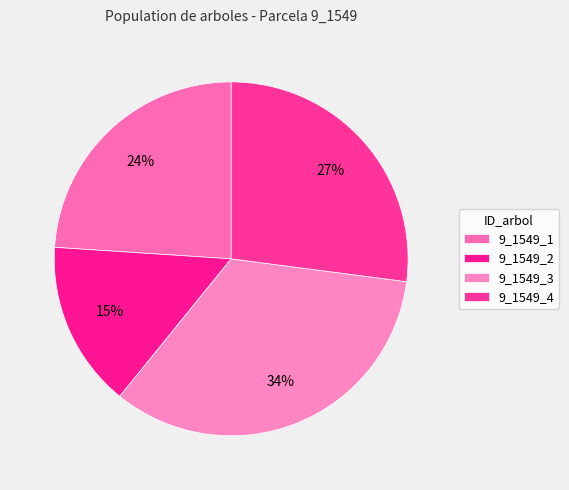

Is it true that 9_1549_3 is 34% of the pie?

True